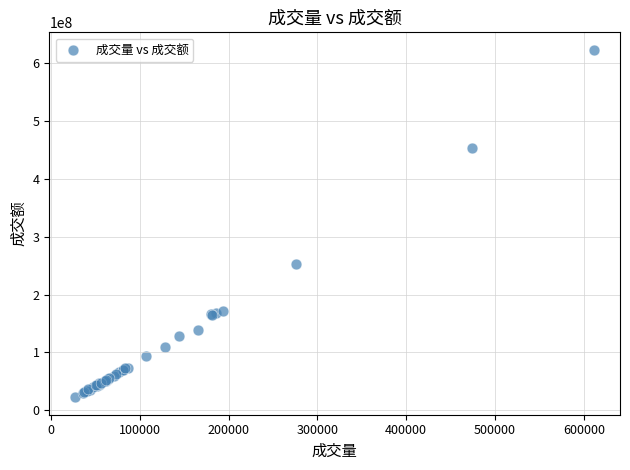

What Y value in the scatter plot is closest to 323050633?

253507592.6